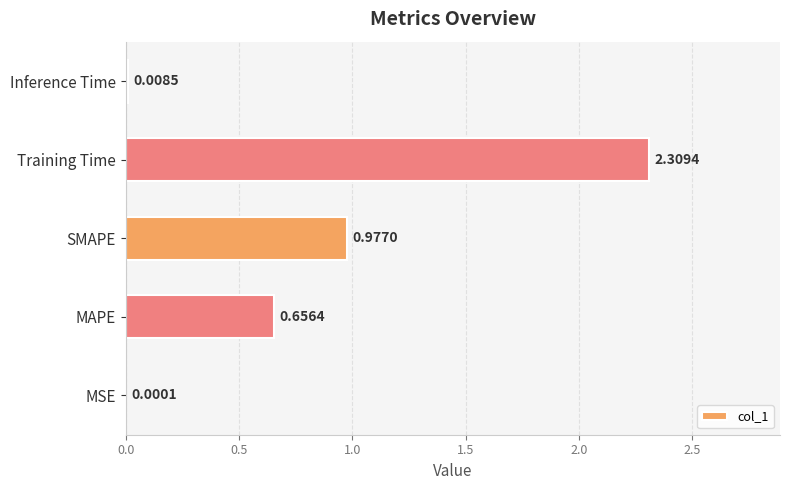

At which label is the value closest to 1?

SMAPE